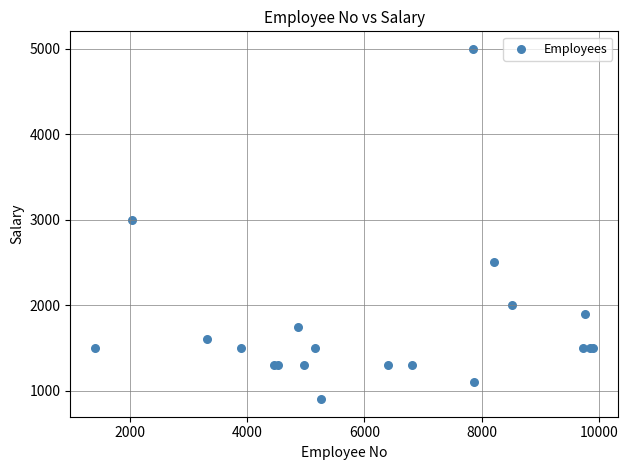

What Y value in the scatter plot is closest to 2950?

3000